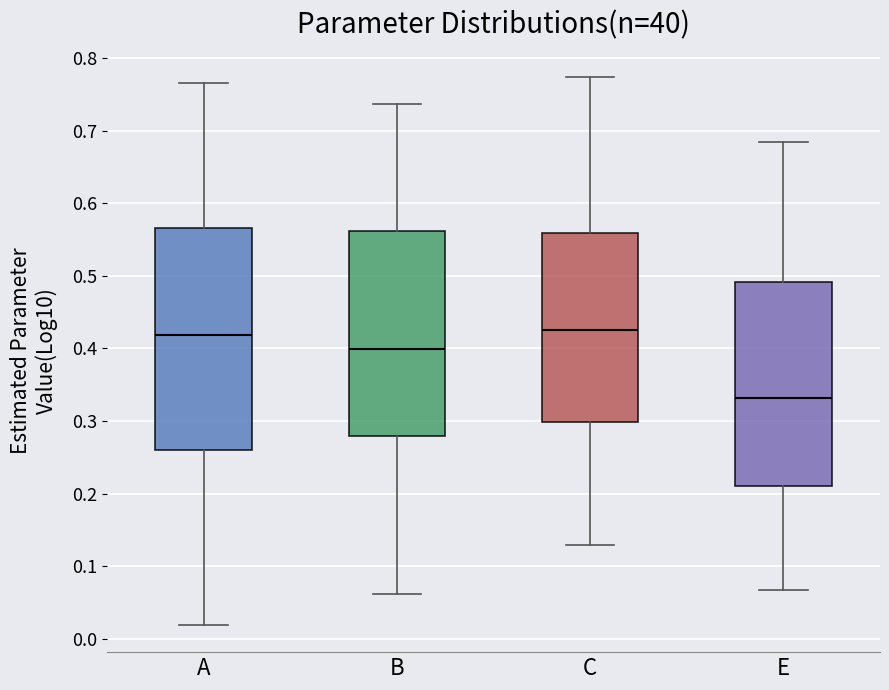

Which box's median line is the lowest?

E